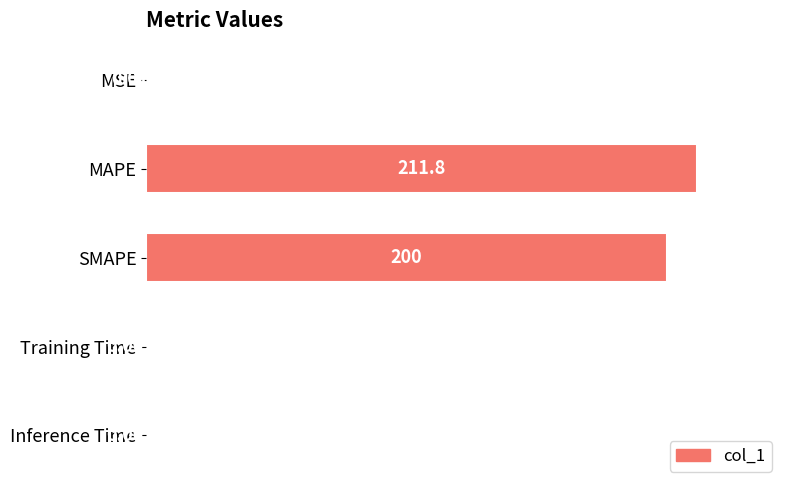

Which label corresponds to the largest value in the chart?

MAPE